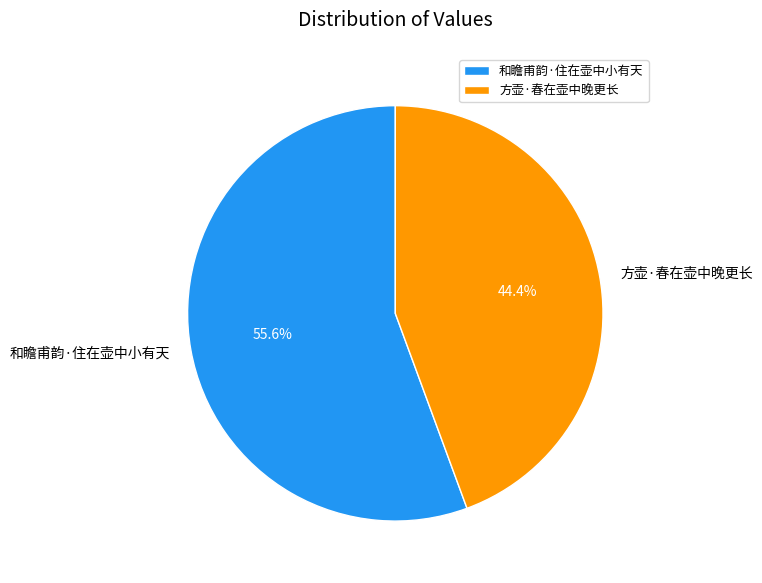

How much of the chart is everything except 和瞻甫韵·住在壶中小有天?

44.4%